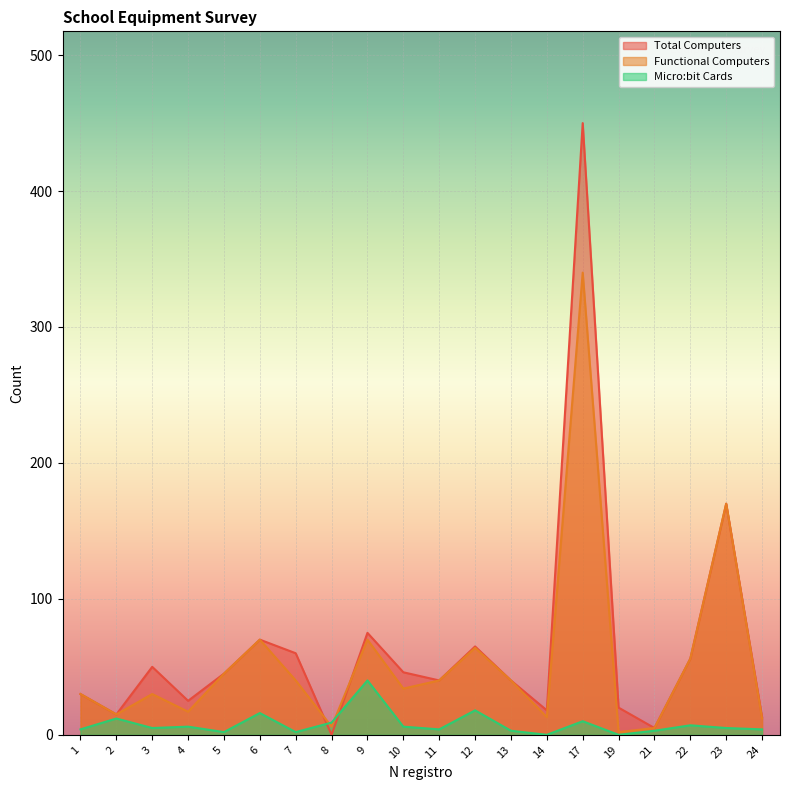

Between 4 and 6, which series saw the biggest shift?

Functional Computers